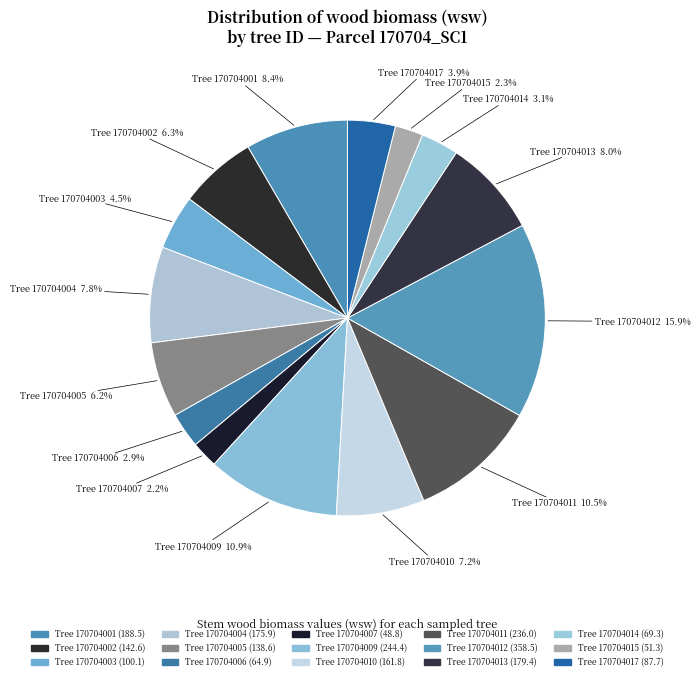

How many segments does this pie chart have?

15